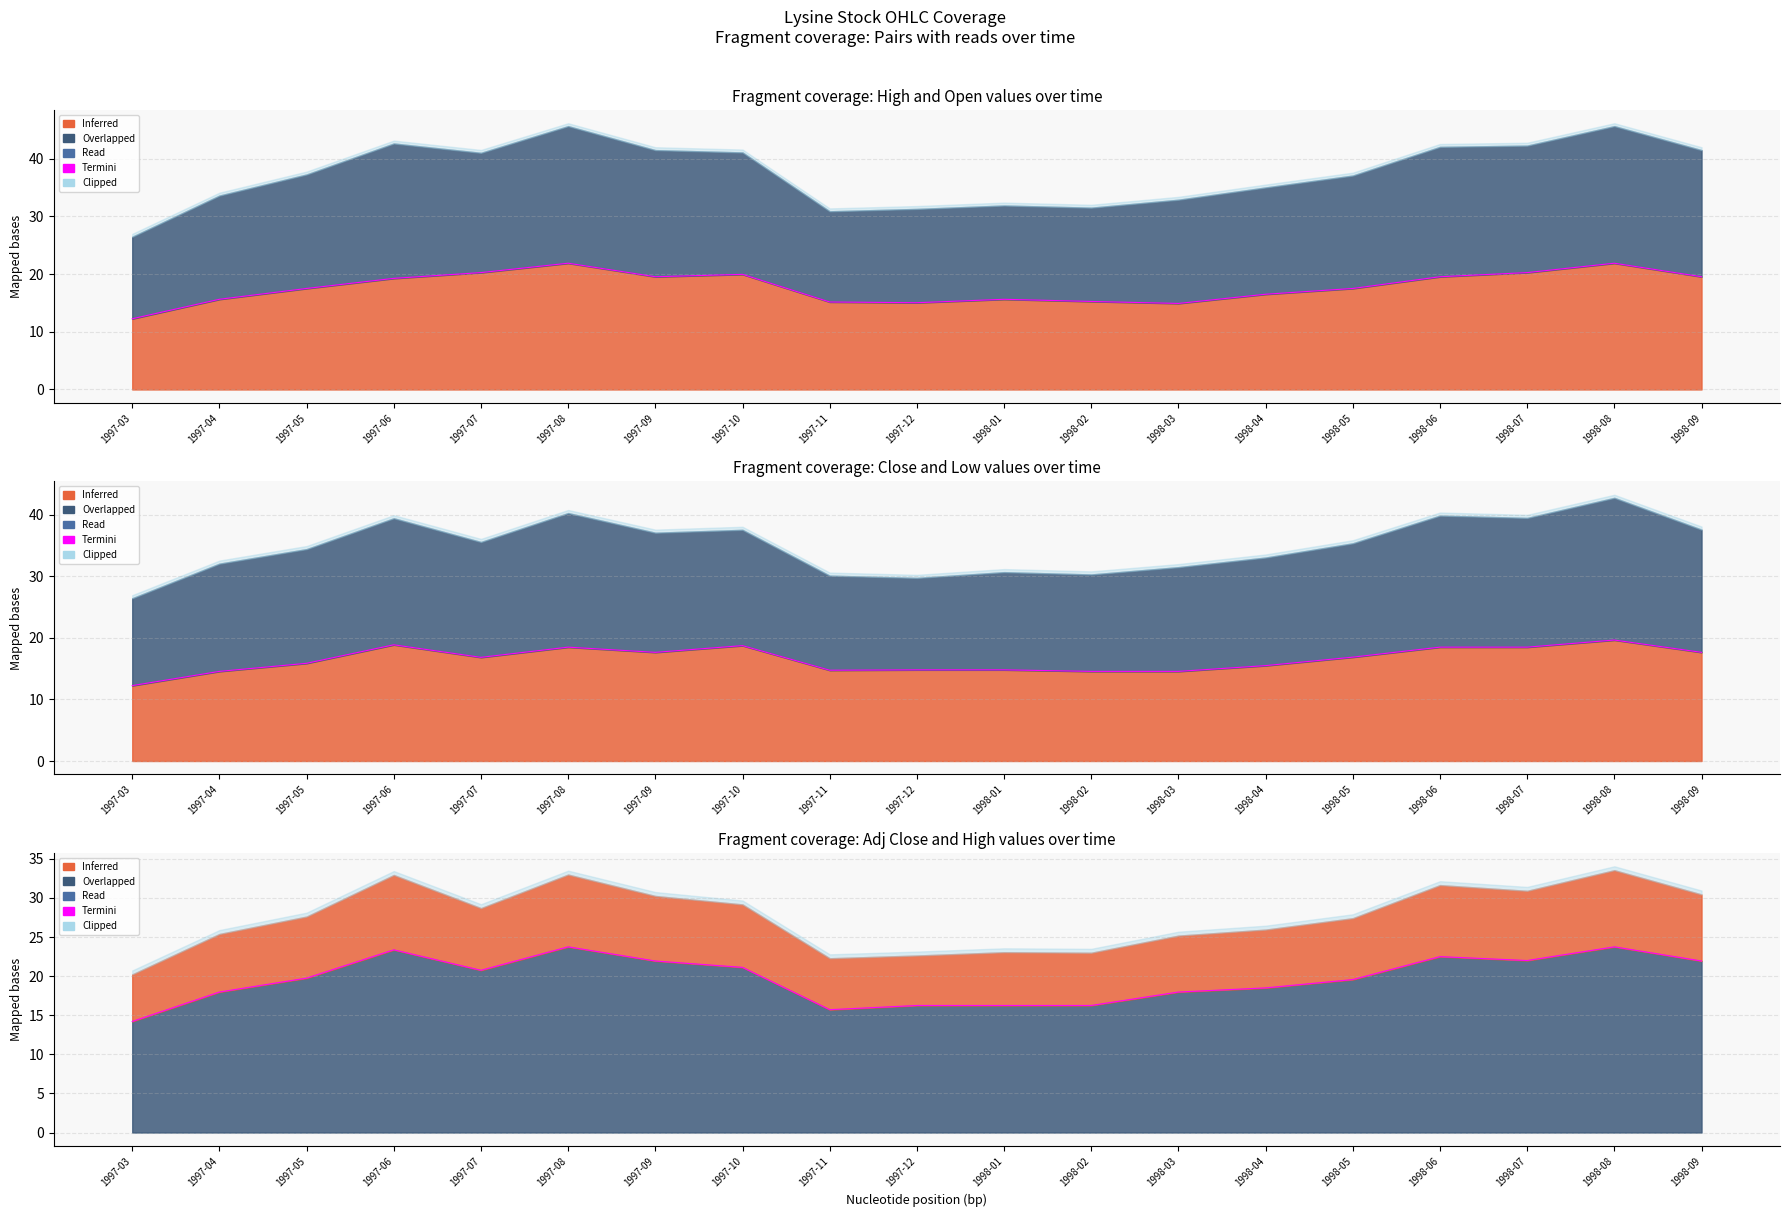

What is the label of the 10th point from the right?

1997-12